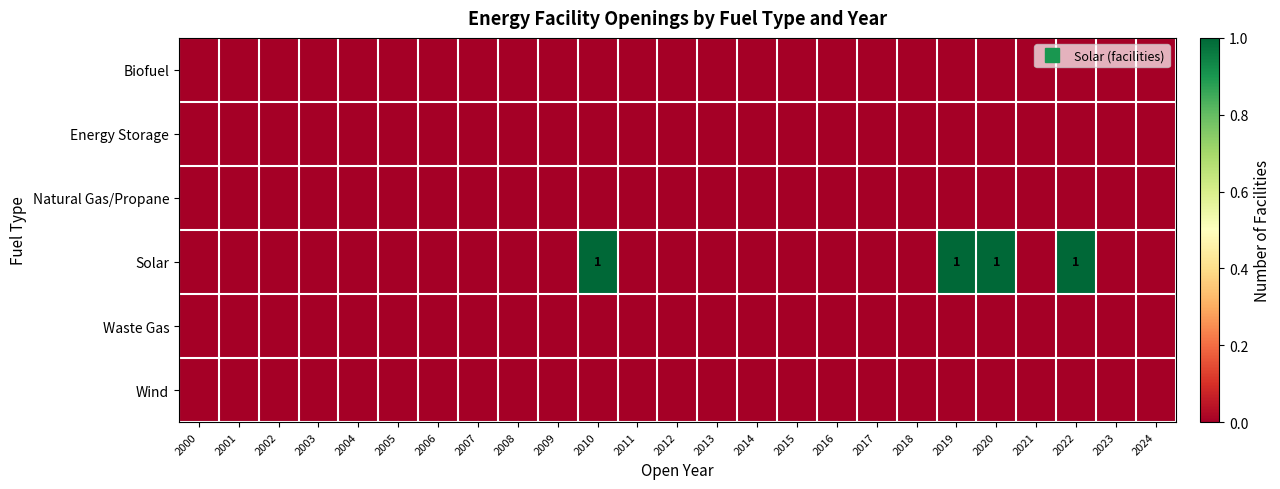

At 2020, list the series in order from largest to smallest.

Solar, Biofuel, Energy Storage, Natural Gas/Propane, Waste Gas, Wind